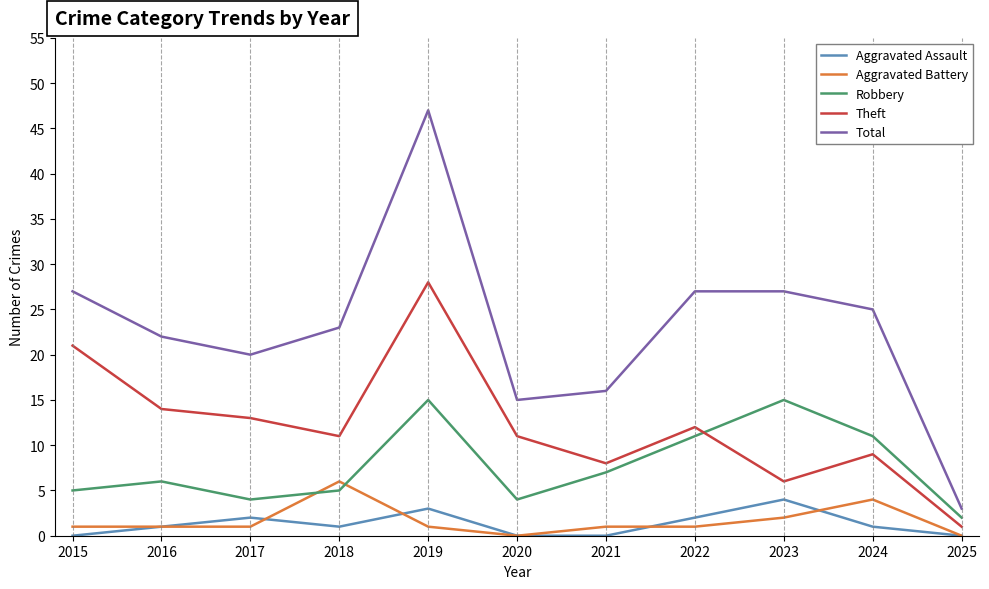

What are all the series names shown in the legend?

Aggravated Assault, Aggravated Battery, Robbery, Theft, Total